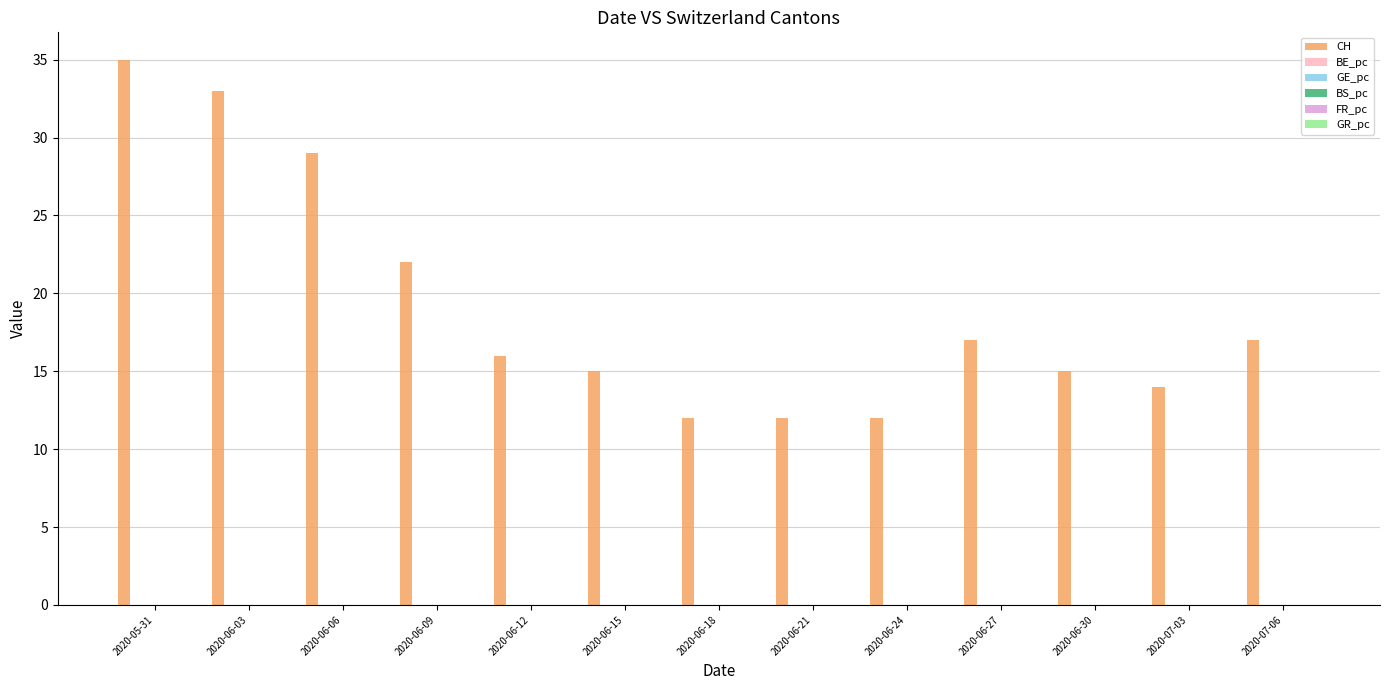

Which series has the largest total across all categories?

CH